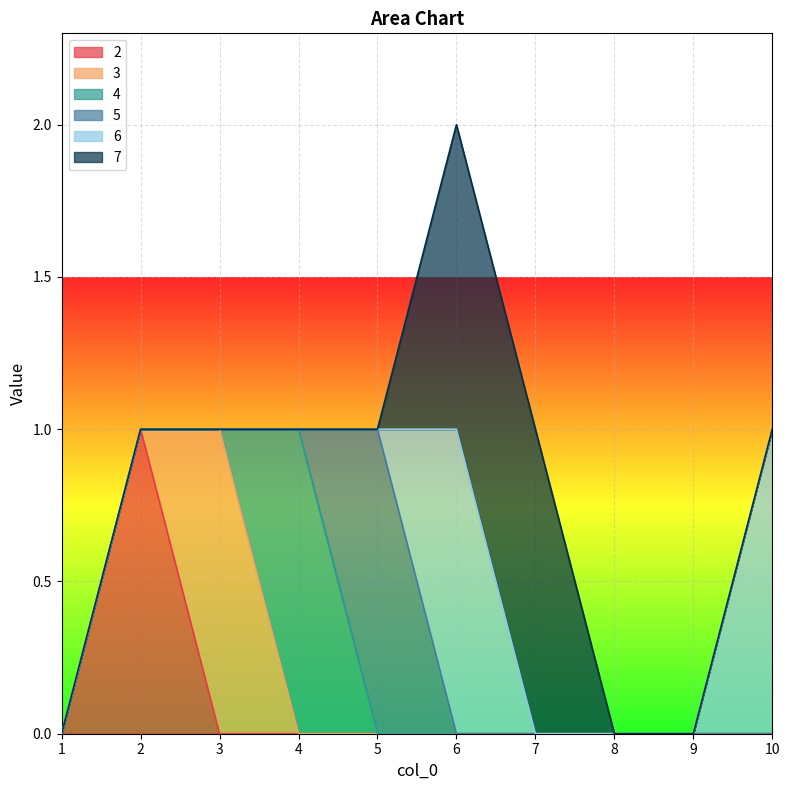

True or false: 2 has a value of 0 at 8.

True